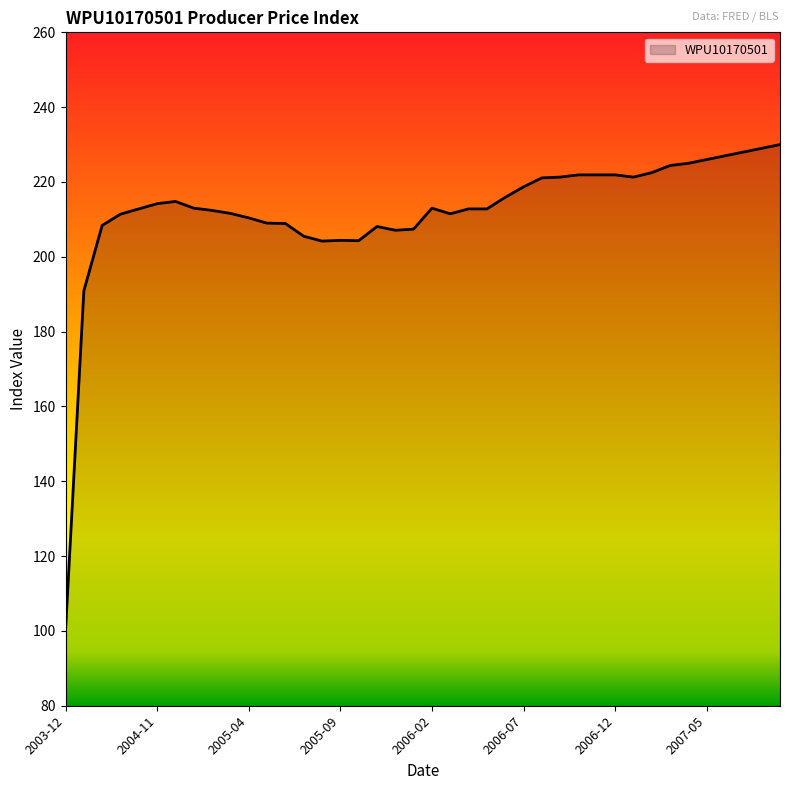

What is the difference between the maximum and minimum values?

130.0